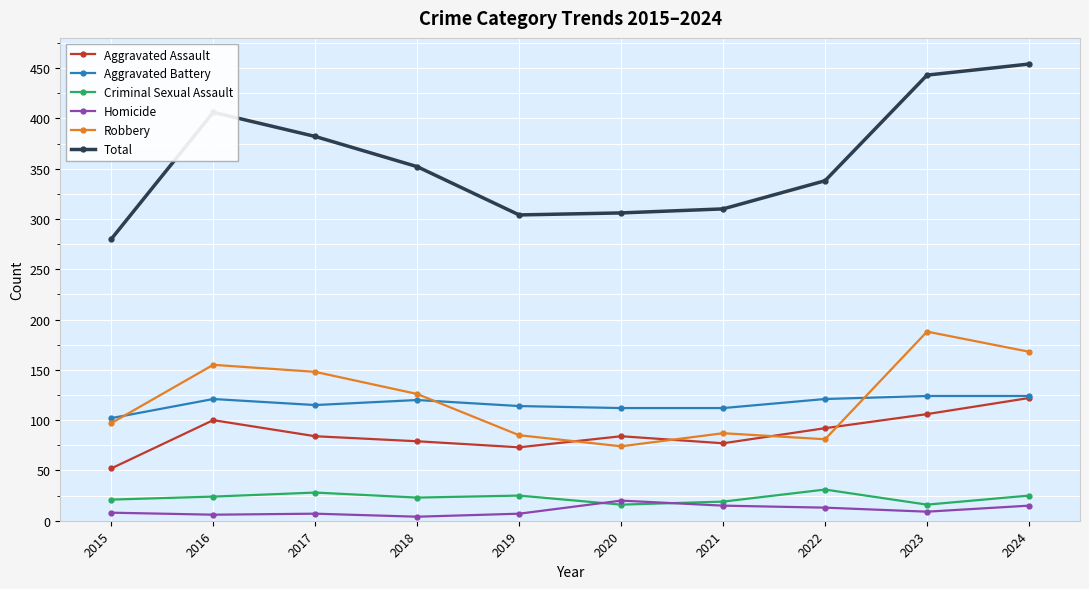

Which series ends up on top after the final intersection of Aggravated Battery and Robbery?

Robbery